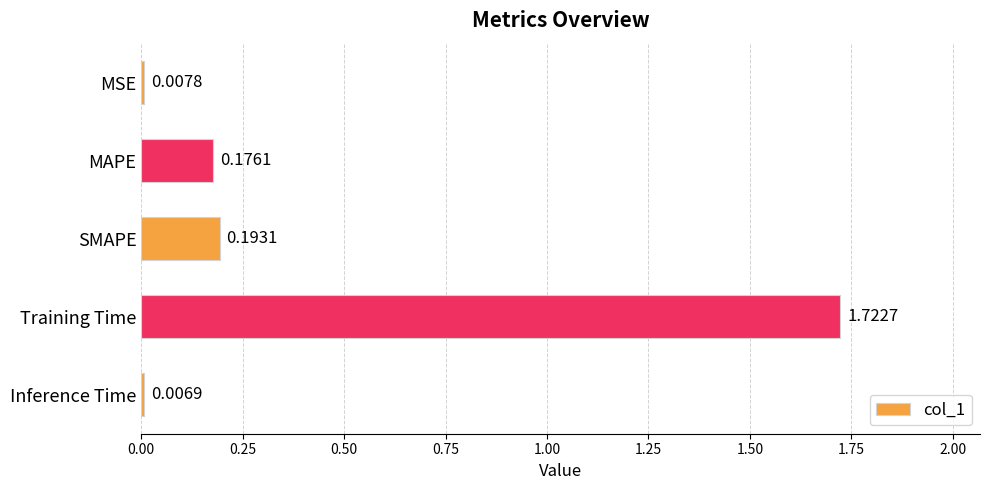

Rank the categories by value from lowest to highest.

Inference Time, MSE, MAPE, SMAPE, Training Time